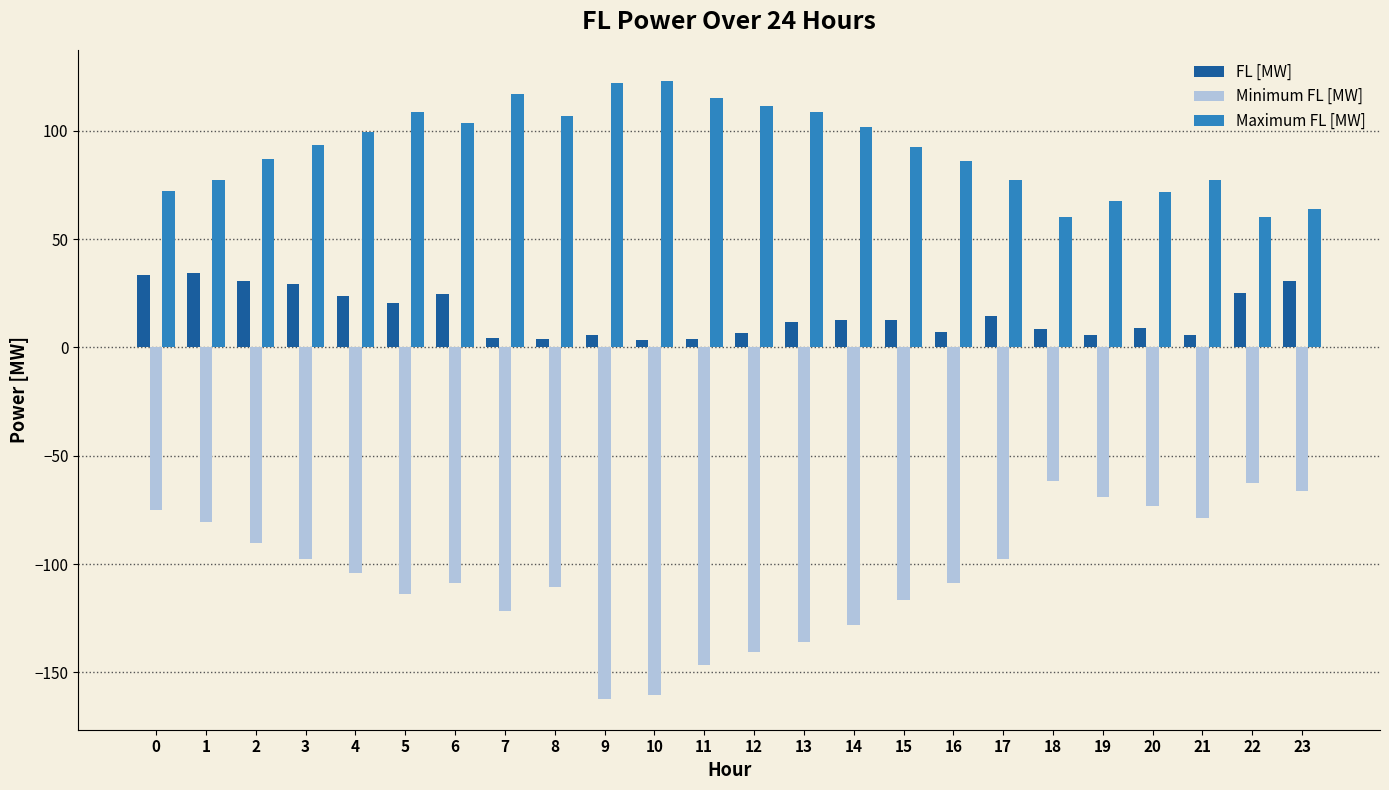

What is the difference between the maximum and minimum values in the Maximum FL [MW] series?

63.0